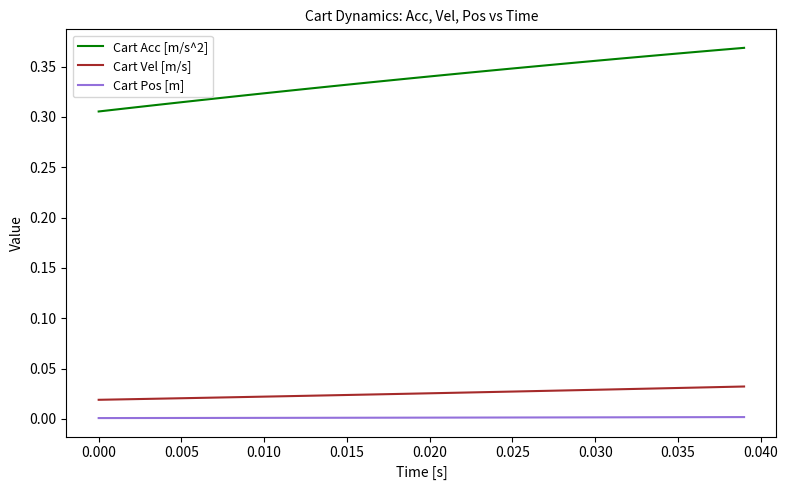

Which series has the largest total across all categories?

Cart Acc [m/s^2]